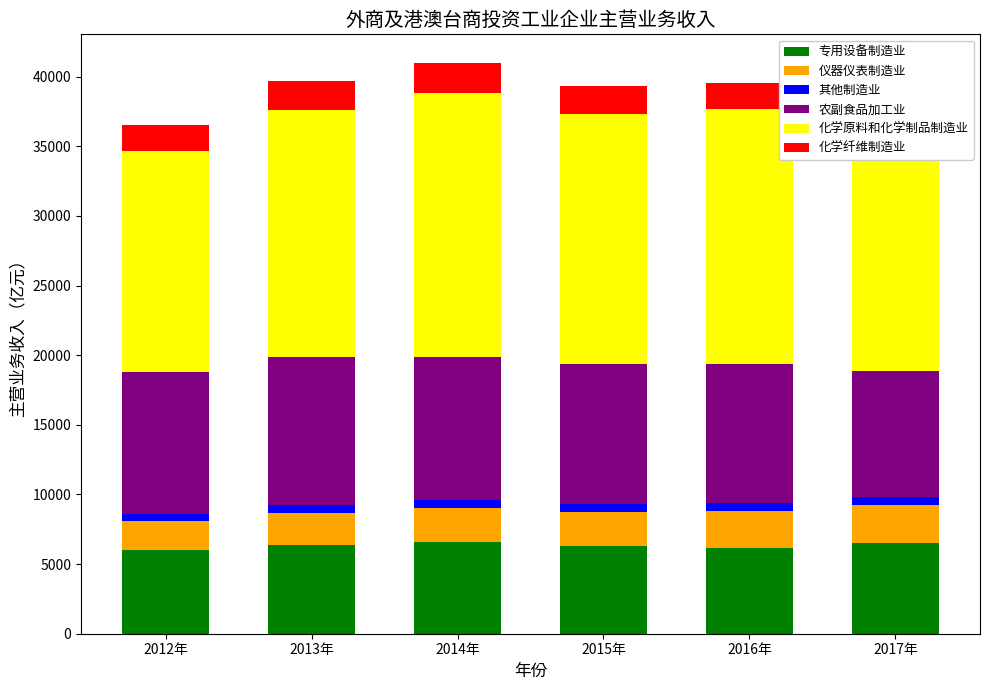

Reading right to left, transcribe all the data shown in this chart.

专用设备制造业: 2017年=6509.2	2016年=6171.8	2015年=6273.0	2014年=6591.5	2013年=6368.2	2012年=5986.1
仪器仪表制造业: 2017年=2756.4	2016年=2623.3	2015年=2436.6	2014年=2447.7	2013年=2331.9	2012年=2088.4
其他制造业: 2017年=551.8	2016年=583.1	2015年=583.0	2014年=558.9	2013年=527.5	2012年=495.5
农副食品加工业: 2017年=9013.4	2016年=9975.1	2015年=10038.3	2014年=10243.9	2013年=10662.4	2012年=10209.5
化学原料和化学制品制造业: 2017年=17769.1	2016年=18339.7	2015年=18015.4	2014年=19005.5	2013年=17677.2	2012年=15853.2
化学纤维制造业: 2017年=1538.5	2016年=1848.7	2015年=1975.4	2014年=2136.7	2013年=2144.4	2012年=1894.9